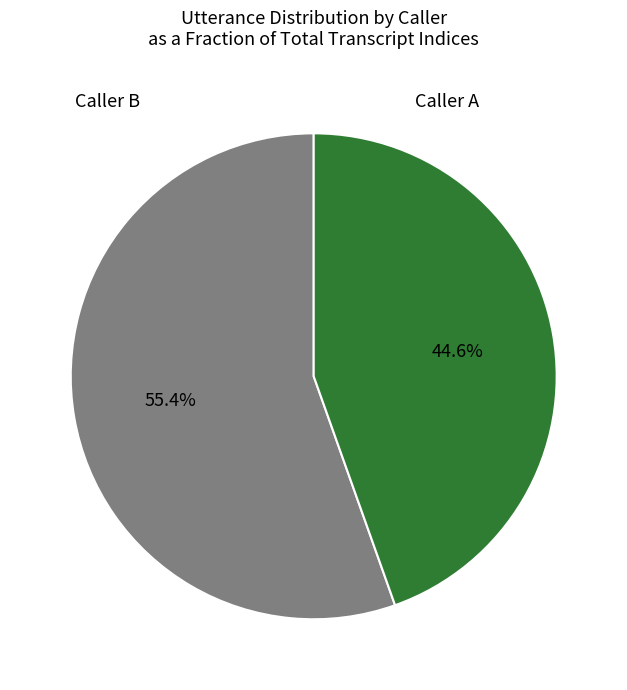

Is there a majority slice in this chart?

Yes